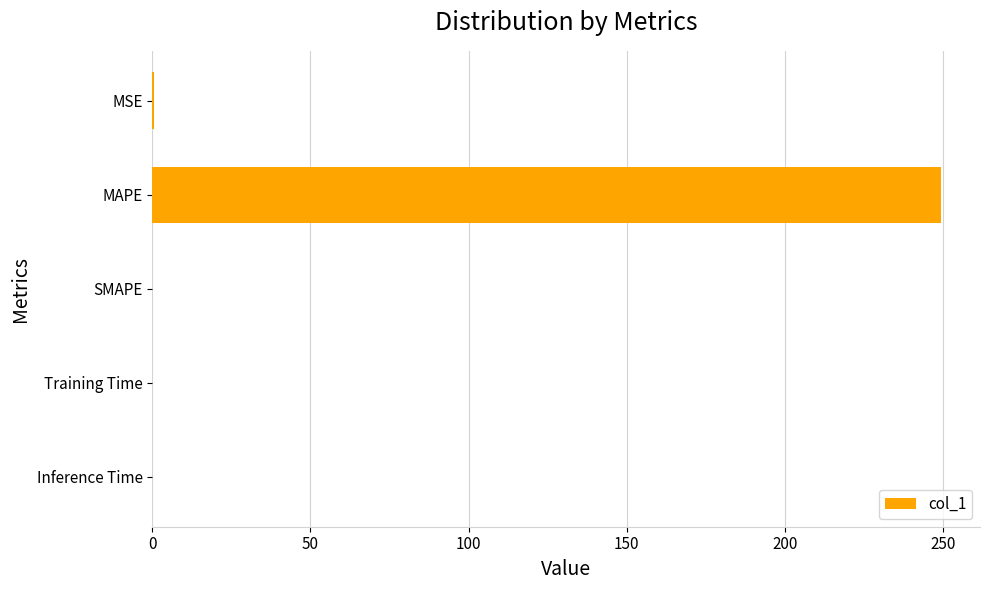

What is the sum of the values at MAPE and SMAPE?

249.2